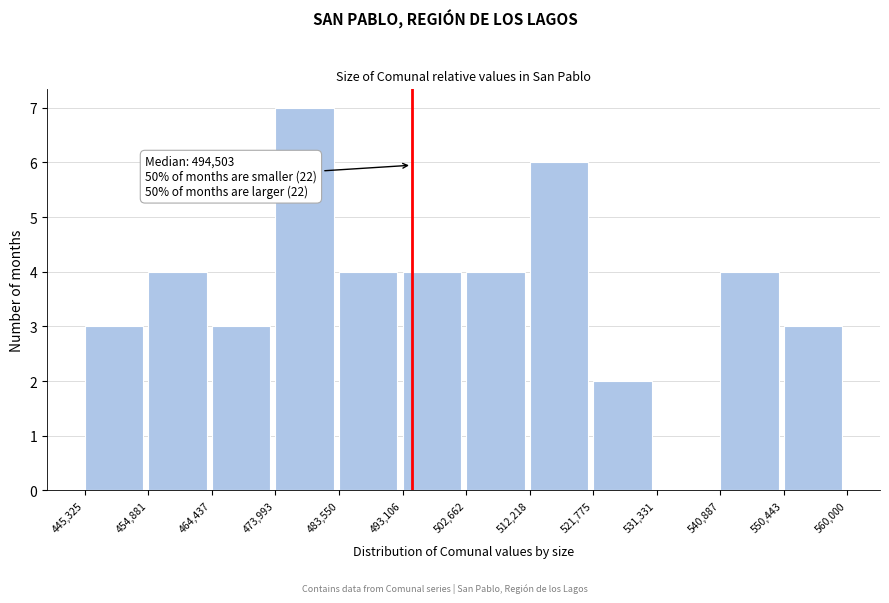

Which range on the x-axis has the tallest bar?

473,993 to 483,550